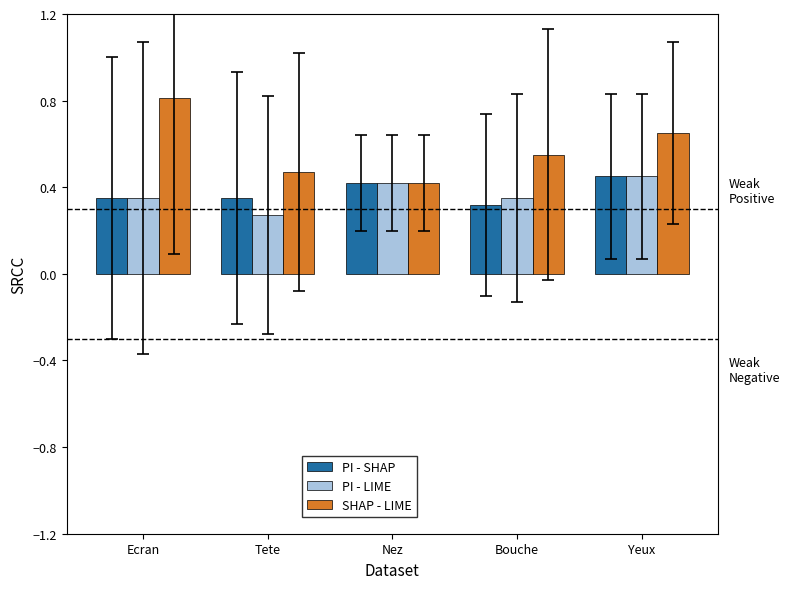

What is the difference between the maximum and minimum values in the SHAP - LIME series?

0.4